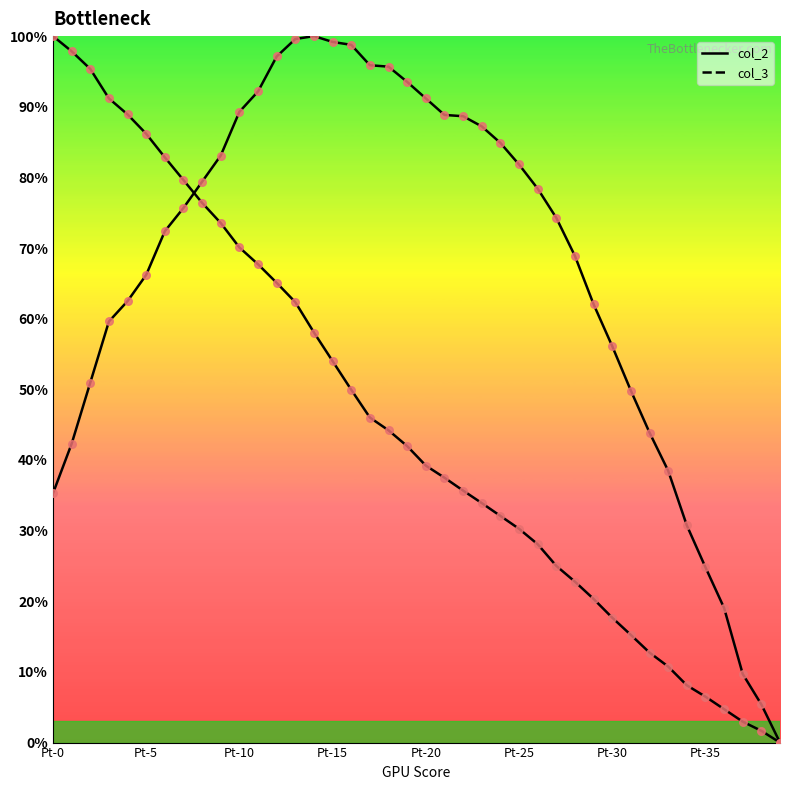

Is the value of col_3 points at 9 greater than the value of col_2 at 14?

No